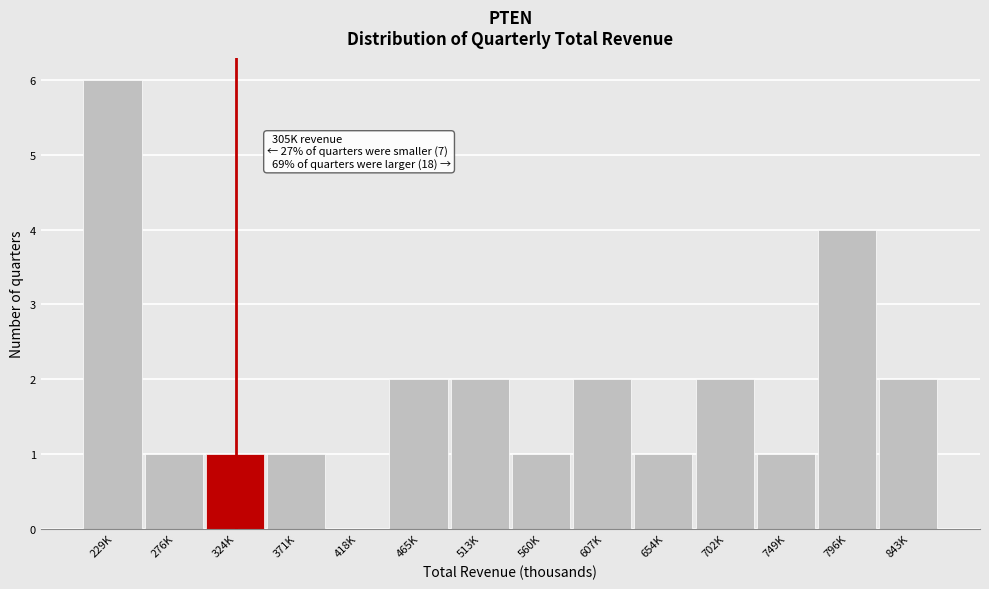

Reading left to right, transcribe all the data shown in this chart.

229K=6	276K=1	324K=1	371K=1	418K=0	465K=2	513K=2	560K=1	607K=2	654K=1	702K=2	749K=1	796K=4	843K=2